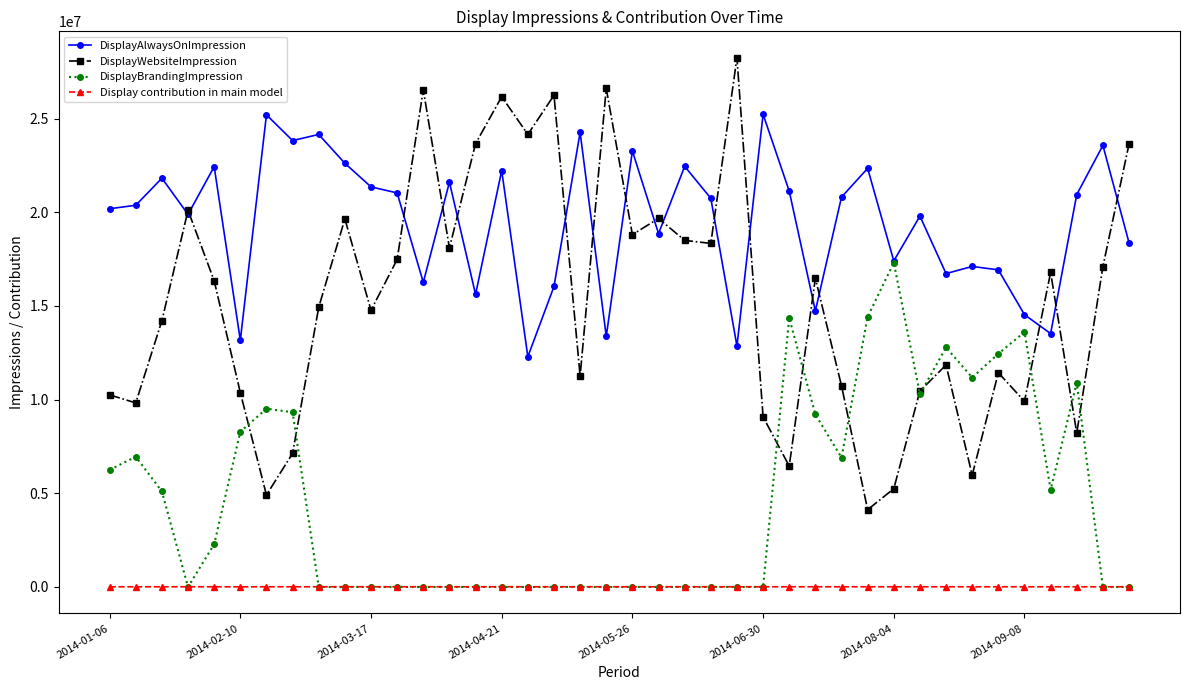

What is the maximum value for DisplayAlwaysOnImpression?

25232198.0